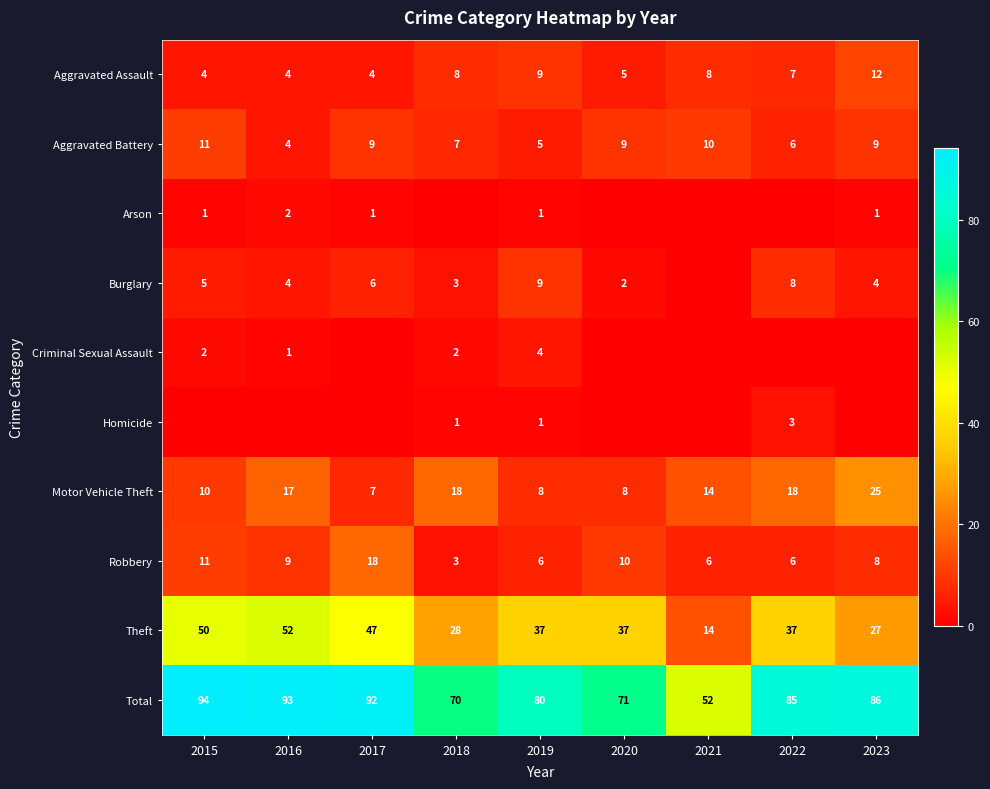

What is the difference between the highest and lowest values at 2019?

79